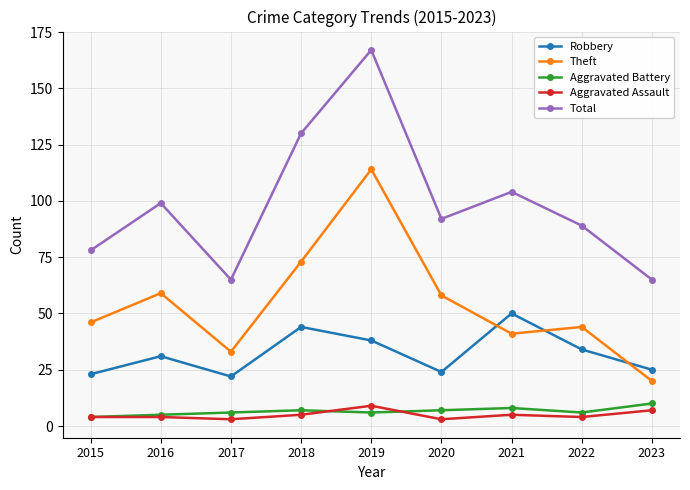

Count the number of data series in this chart.

5